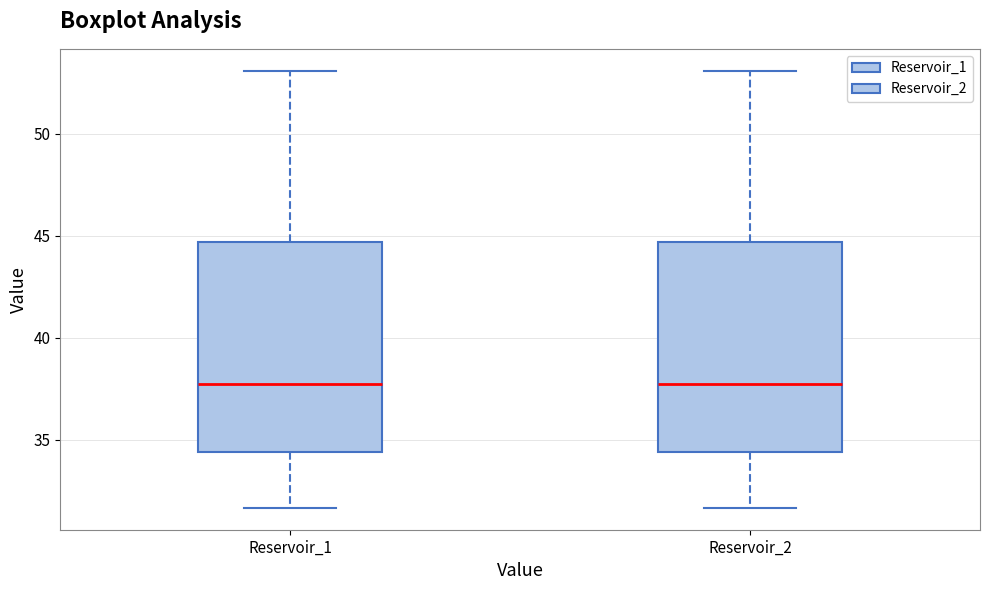

Reading left to right, read every box against the y-axis: the position of its median line, the range the box covers, and the ends of its whiskers. The values are not printed on the chart, so give them approximately, as read against the axis.

Reservoir_1: median 37.5, box 34.5 to 44.5, whiskers 31.5 to 53.0
Reservoir_2: median 37.5, box 34.5 to 44.5, whiskers 31.5 to 53.0